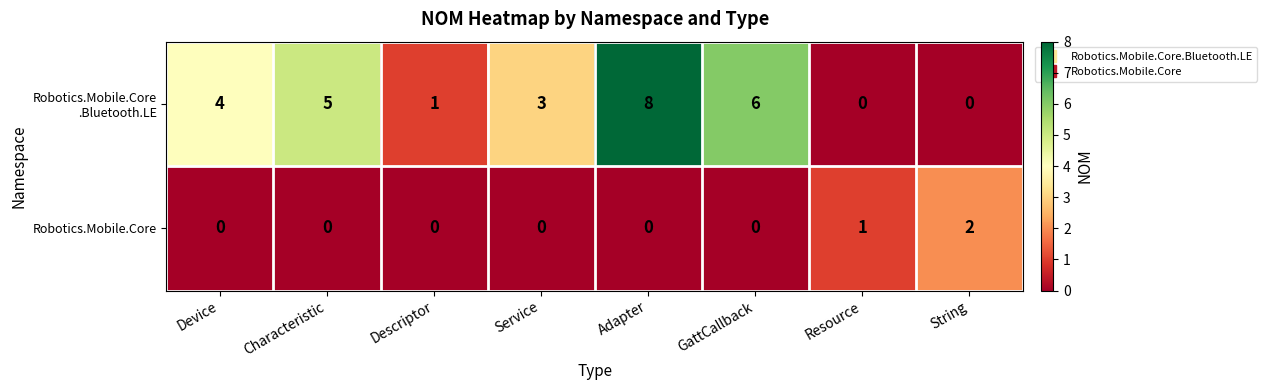

What is the total value across all series at Device?

4